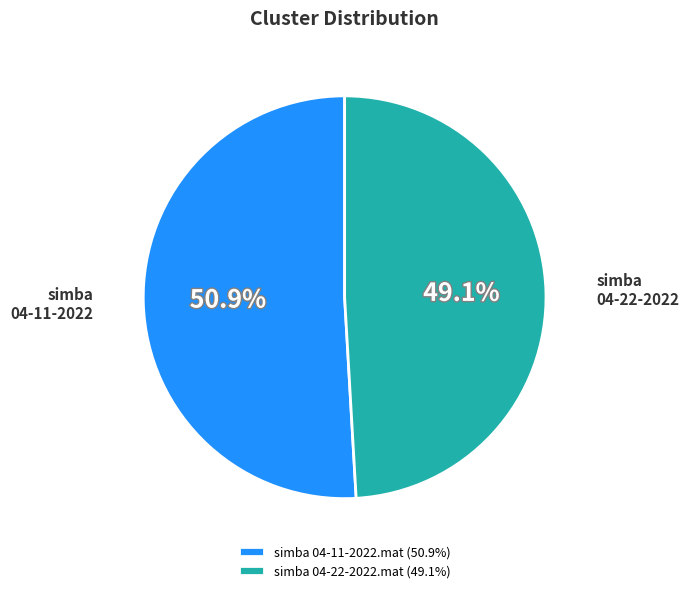

To the nearest percent, what is the difference between the simba 04-22-2022.mat and simba 04-11-2022.mat slice percentages?

2%